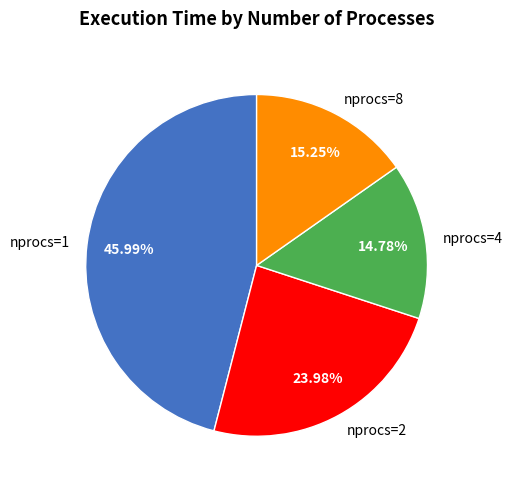

Approximately how many times larger is the value at nprocs=1 compared to nprocs=2?

1.9